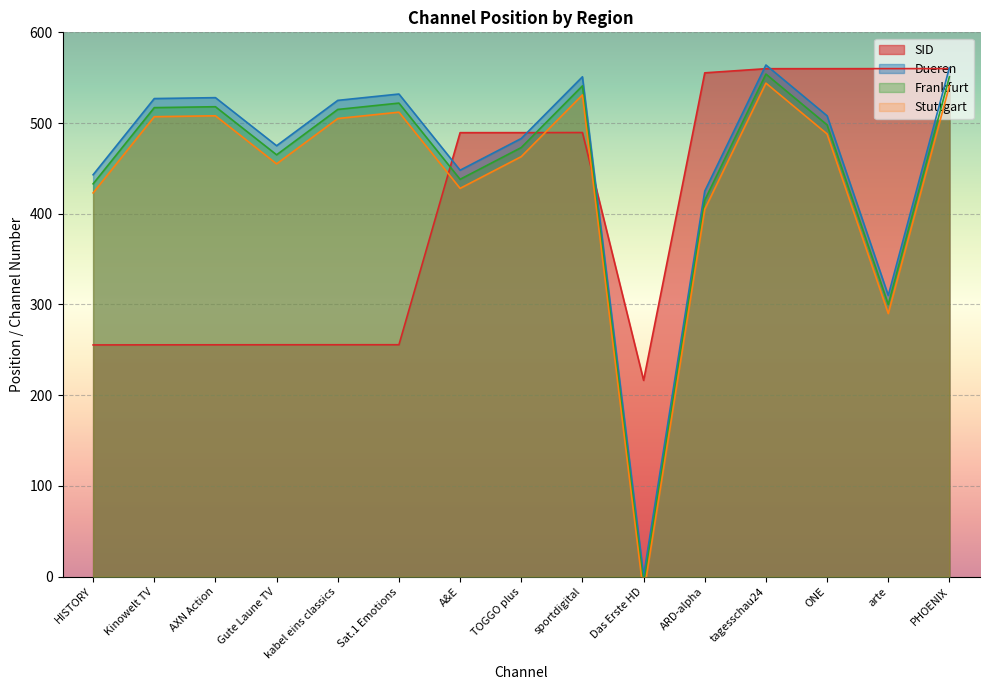

At which category does Dueren reach its first local valley?

Gute Laune TV